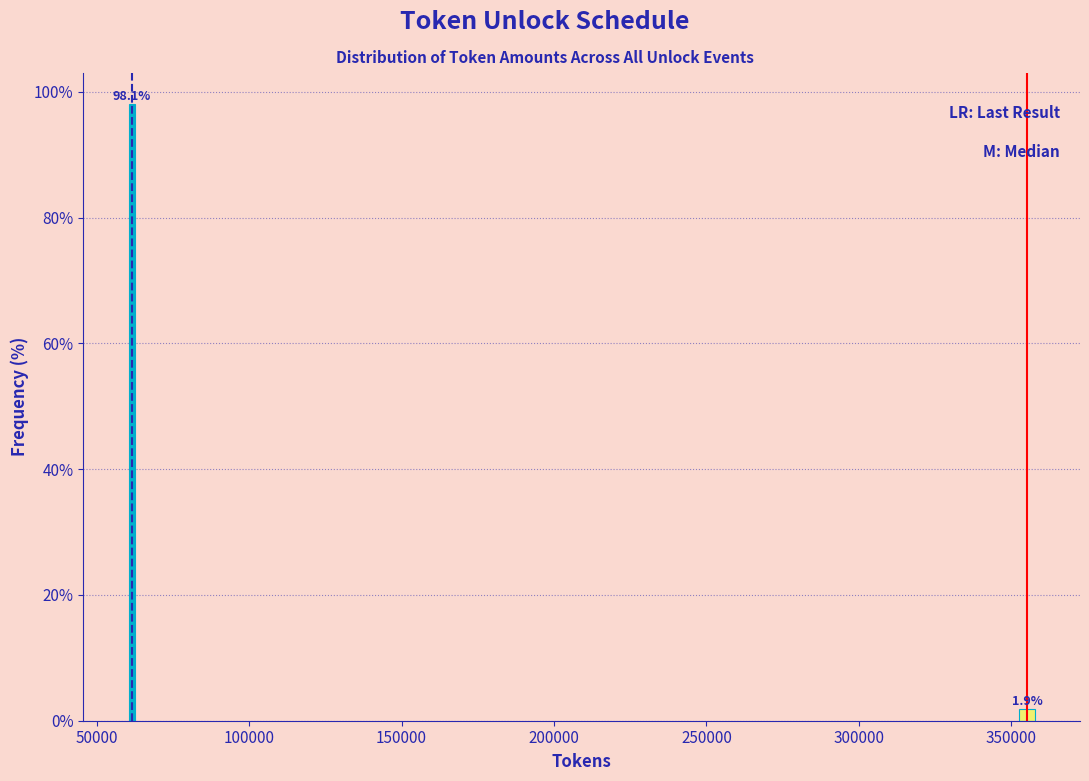

Reading right to left, extract all data points from this chart.

350000=1.9	50000=98.1